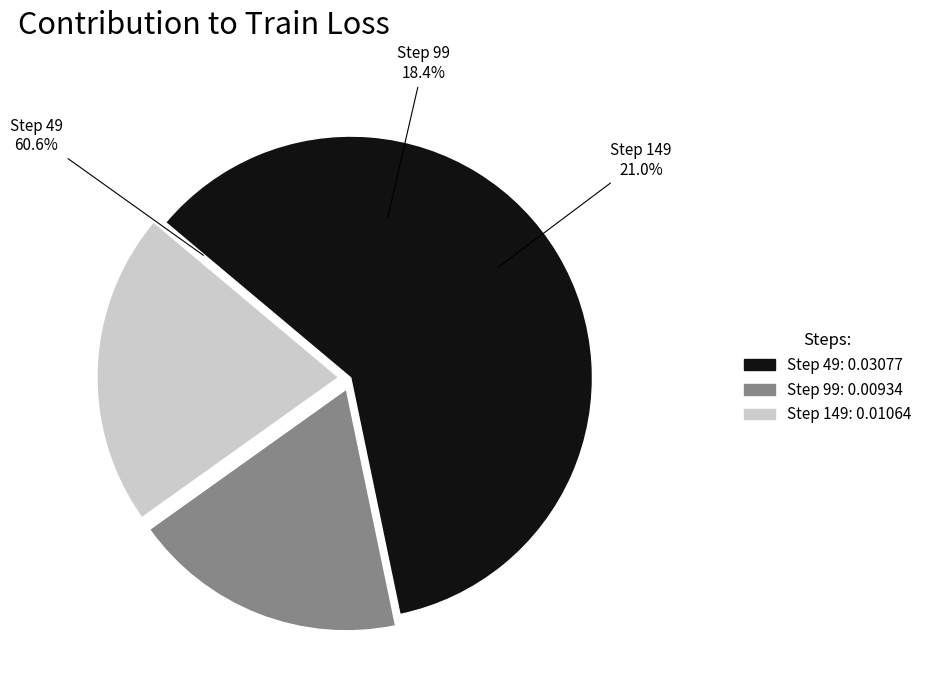

Which slice is the smallest?

99